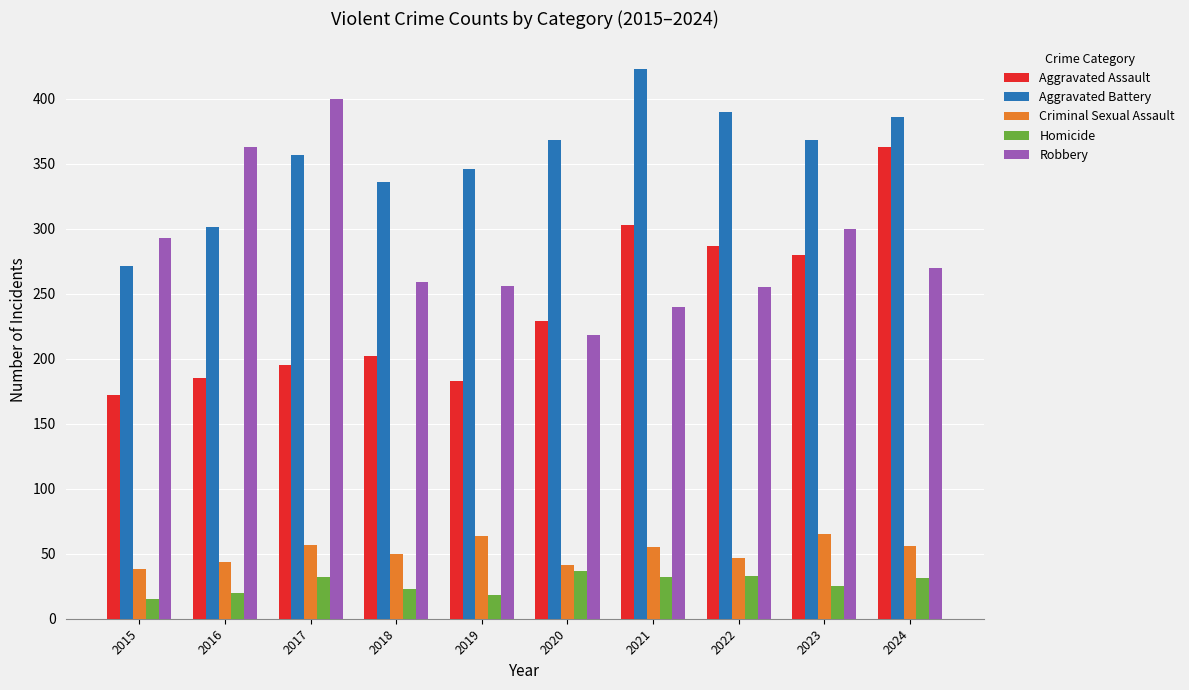

What is the difference between the second highest and minimum values in the Criminal Sexual Assault series?

26